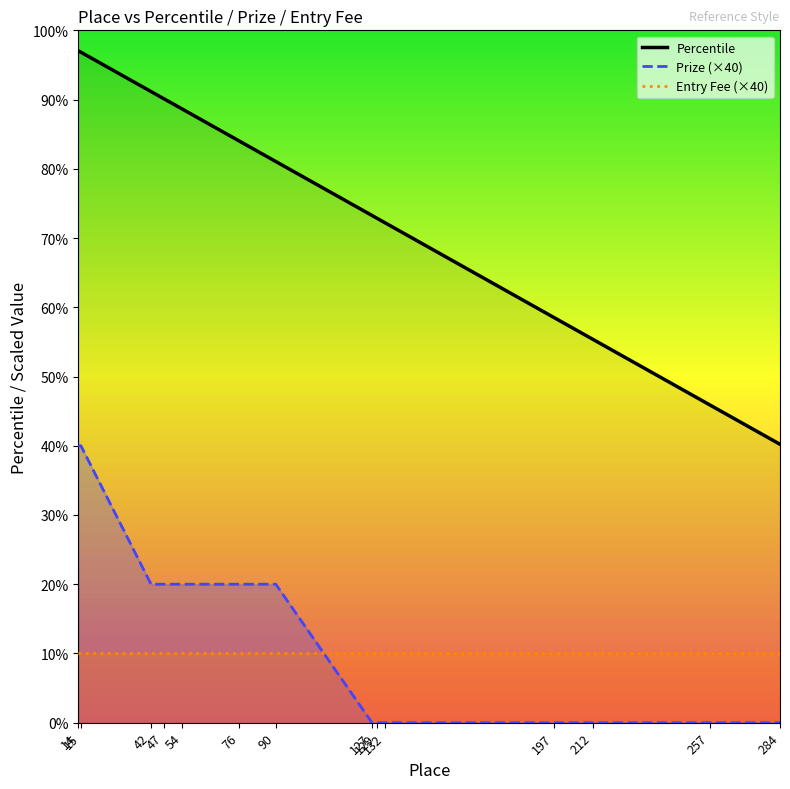

The value of Prize (×40) at 127 is -21.0. True or false?

False